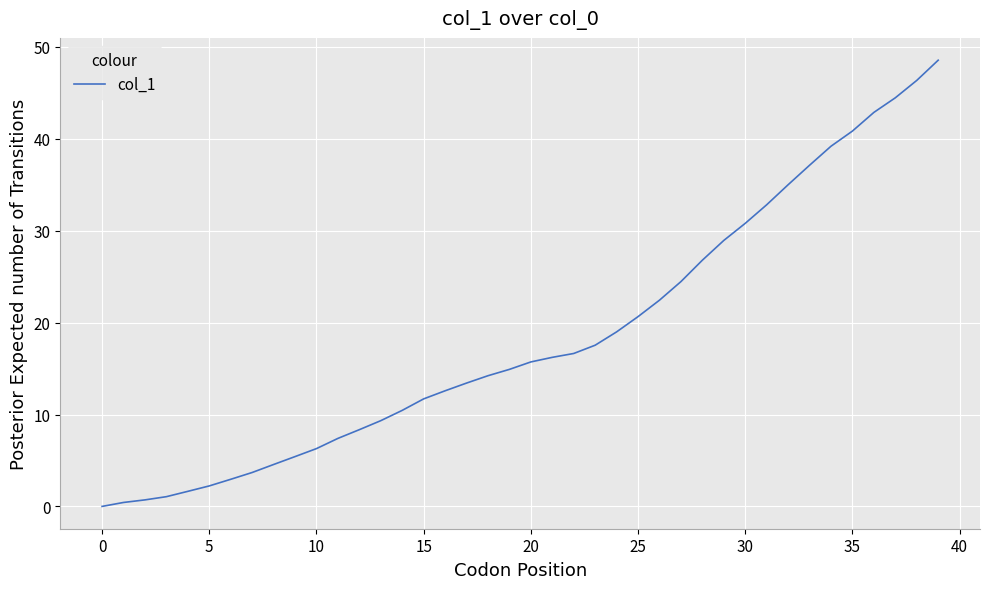

Is this an area chart (filled region under the line)?

No